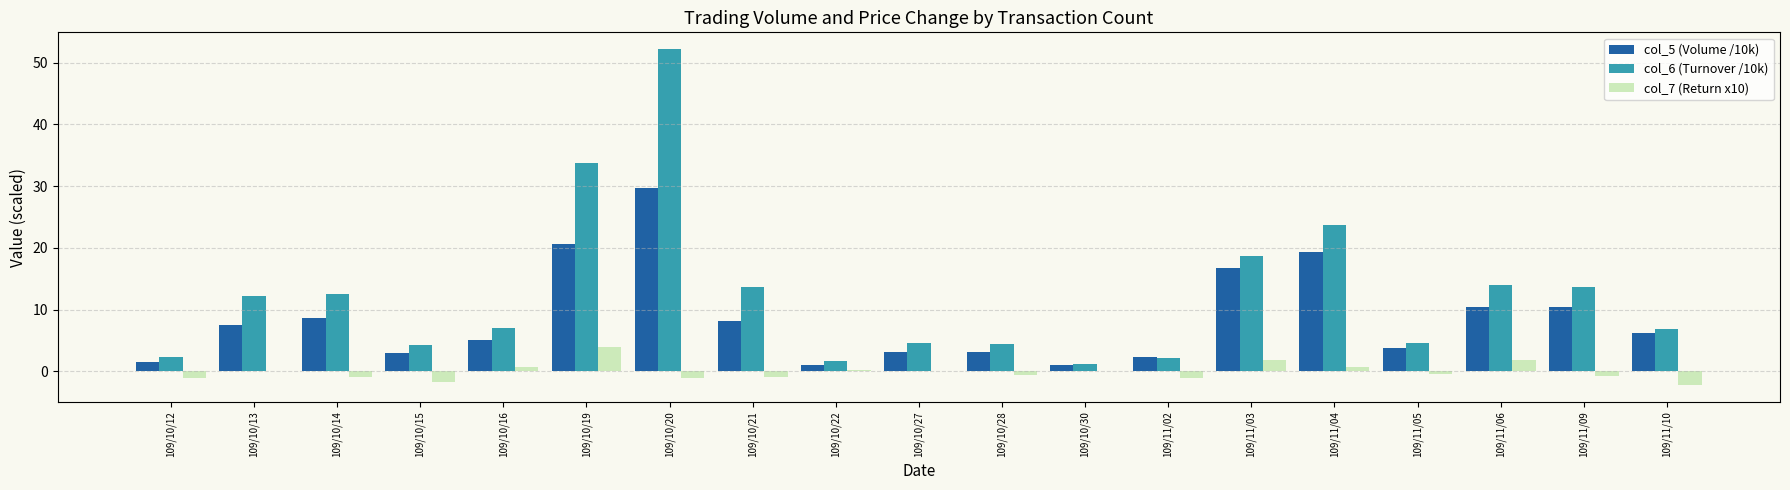

What are all the series names shown in the legend?

col_5 (Volume /10k), col_6 (Turnover /10k), col_7 (Return x10)